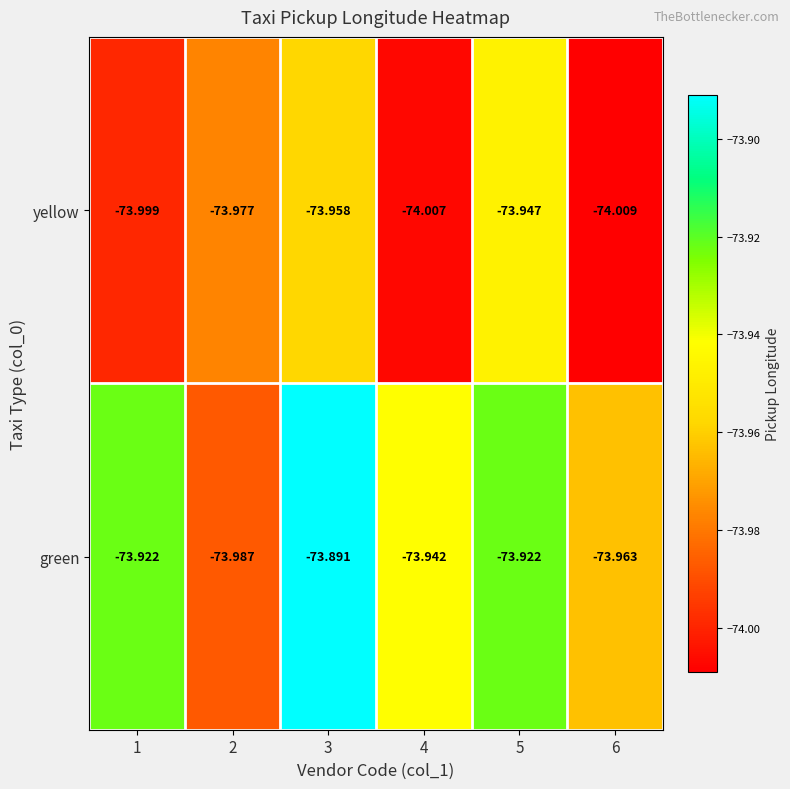

List the series in order of their peak value, lowest first.

yellow, green